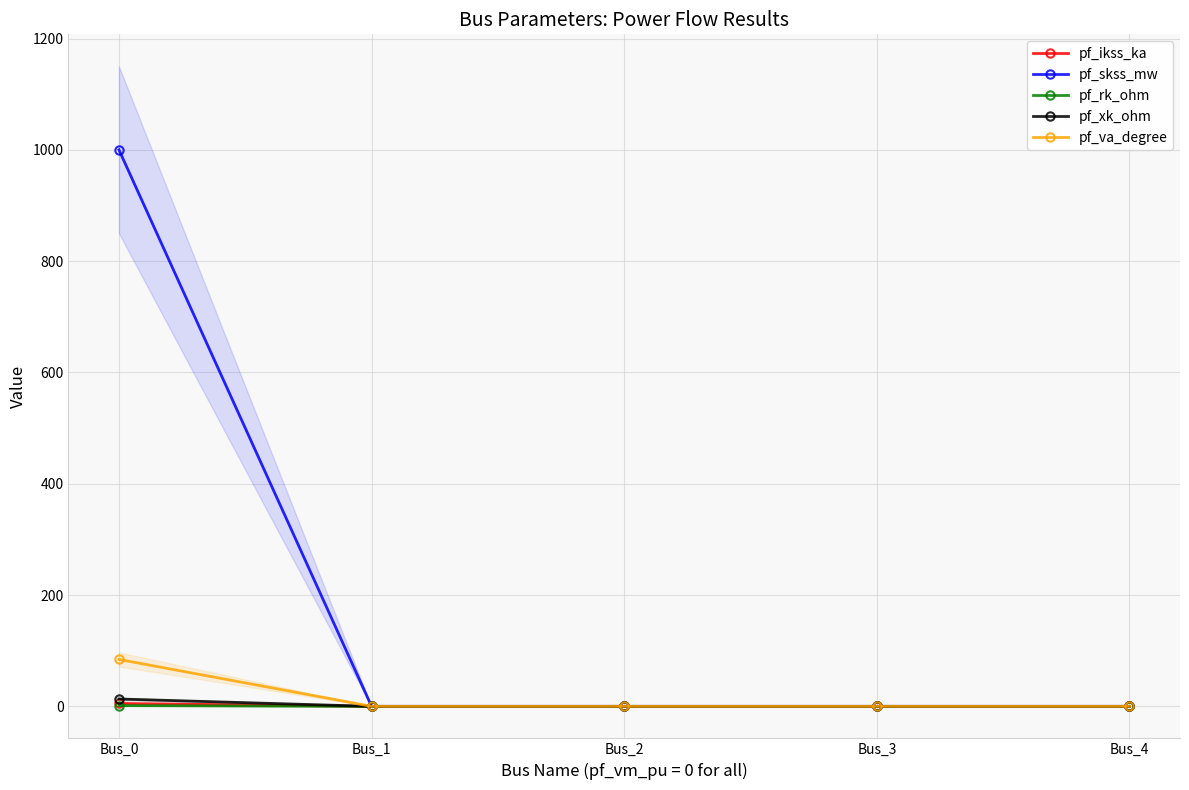

What is the difference between the maximum and minimum values in the pf_rk_ohm series?

1.3